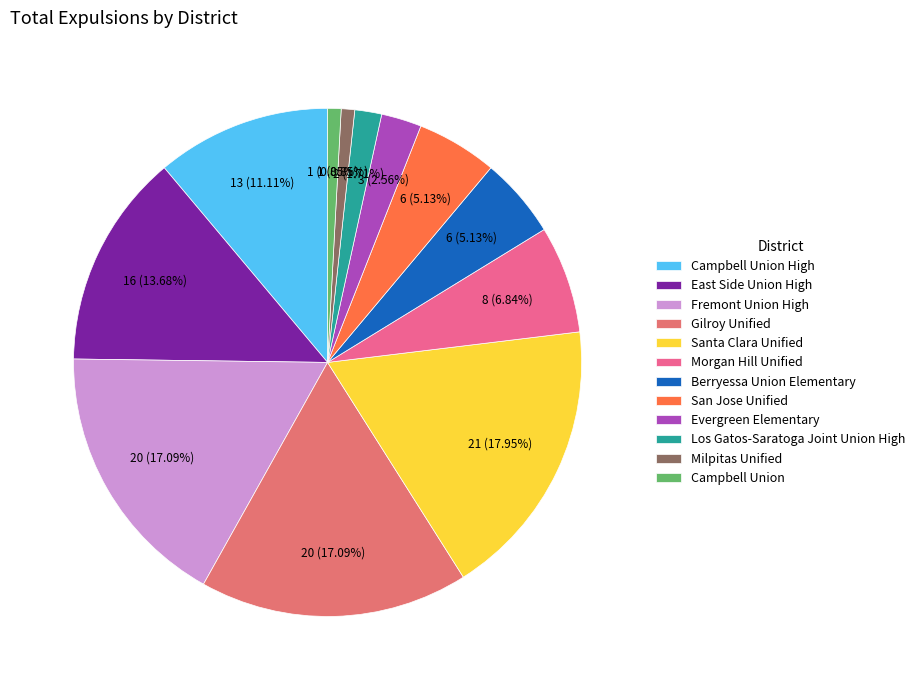

Does San Jose Unified account for over 50% of the chart?

No